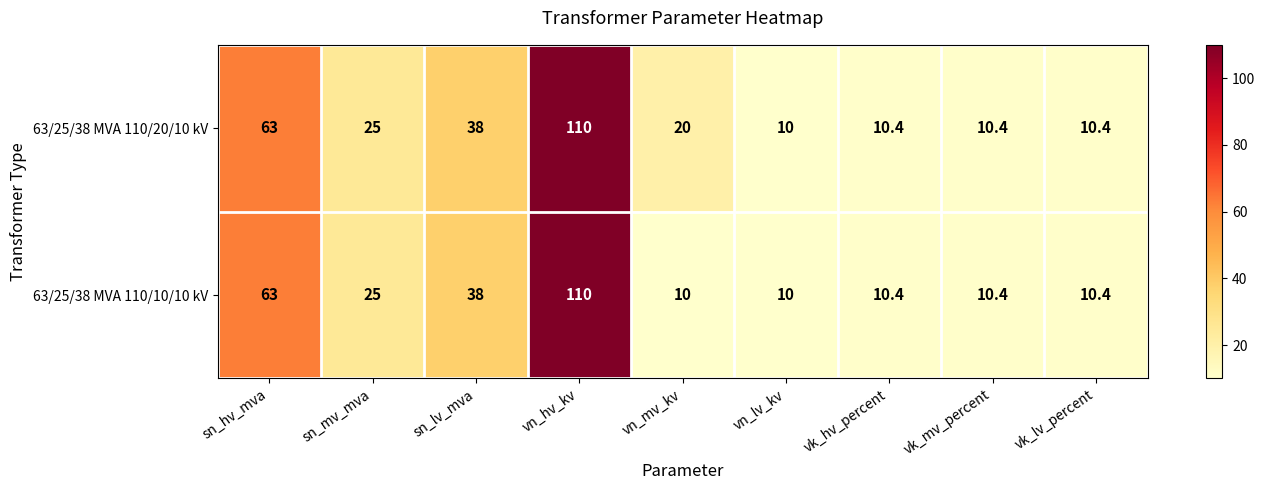

Reading right to left, extract all data points from this chart.

63/25/38 MVA 110/20/10 kV: 10.4	10.4	10.4	10.0	20.0	110.0	38.0	25.0	63.0
63/25/38 MVA 110/10/10 kV: 10.4	10.4	10.4	10.0	10.0	110.0	38.0	25.0	63.0